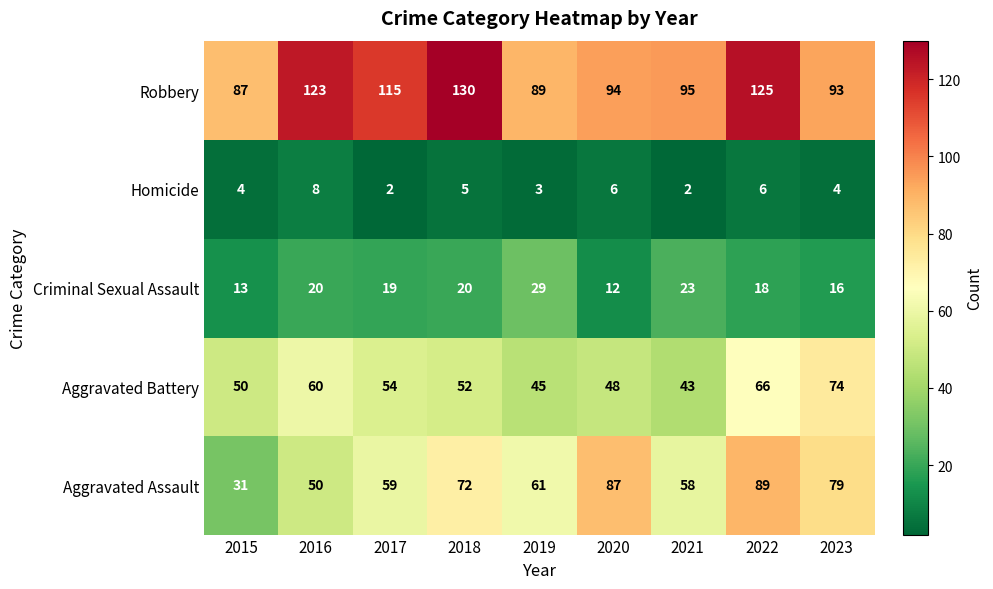

Which series has the largest total across all categories?

Robbery